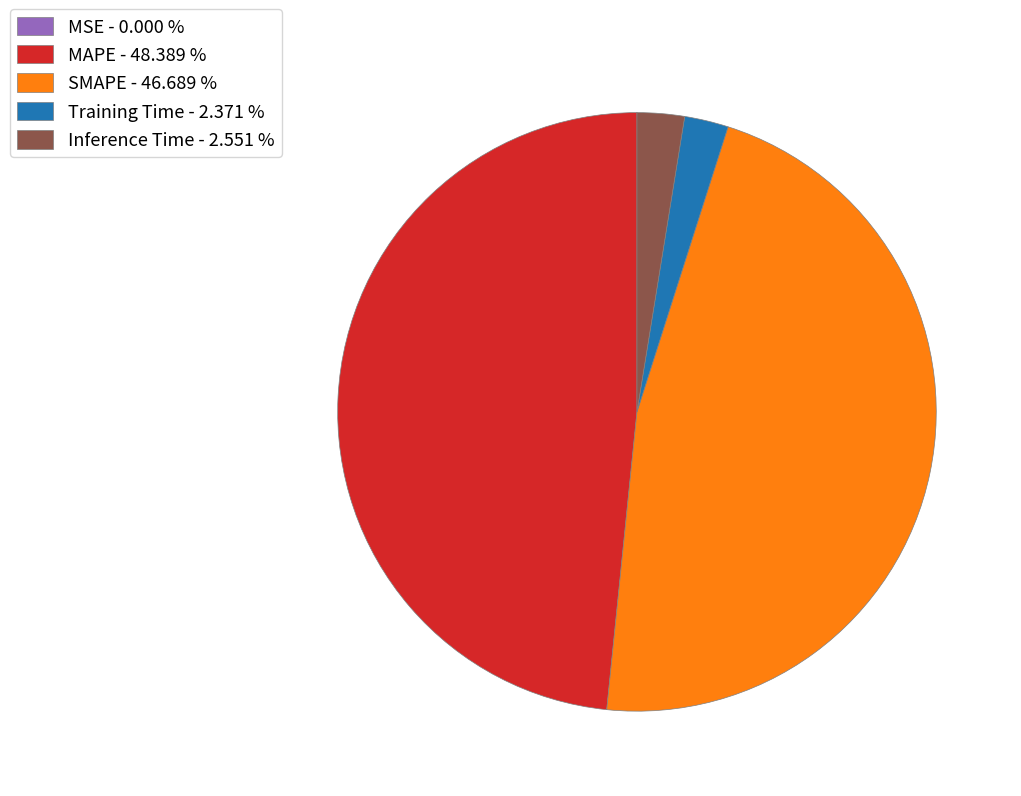

Does Training Time represent more than half of the total?

No